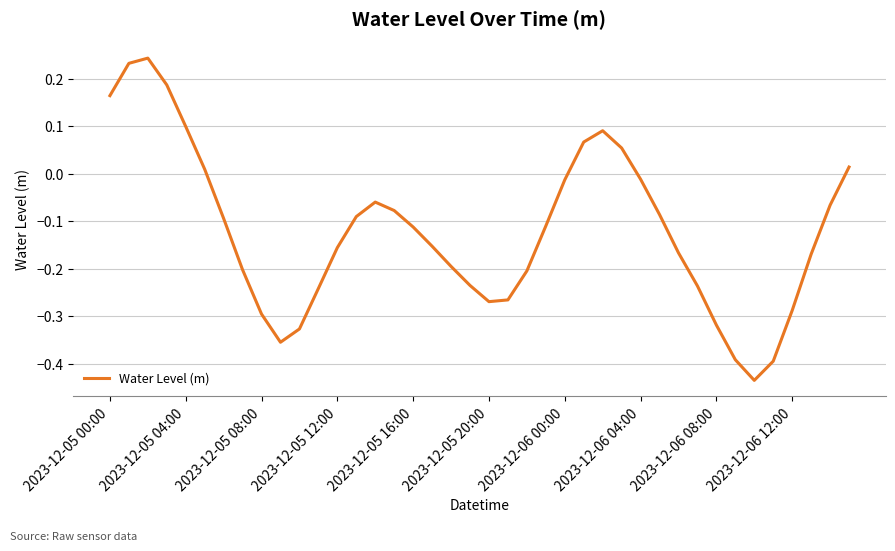

Where does the data first go above 0?

2023-12-05 00:00